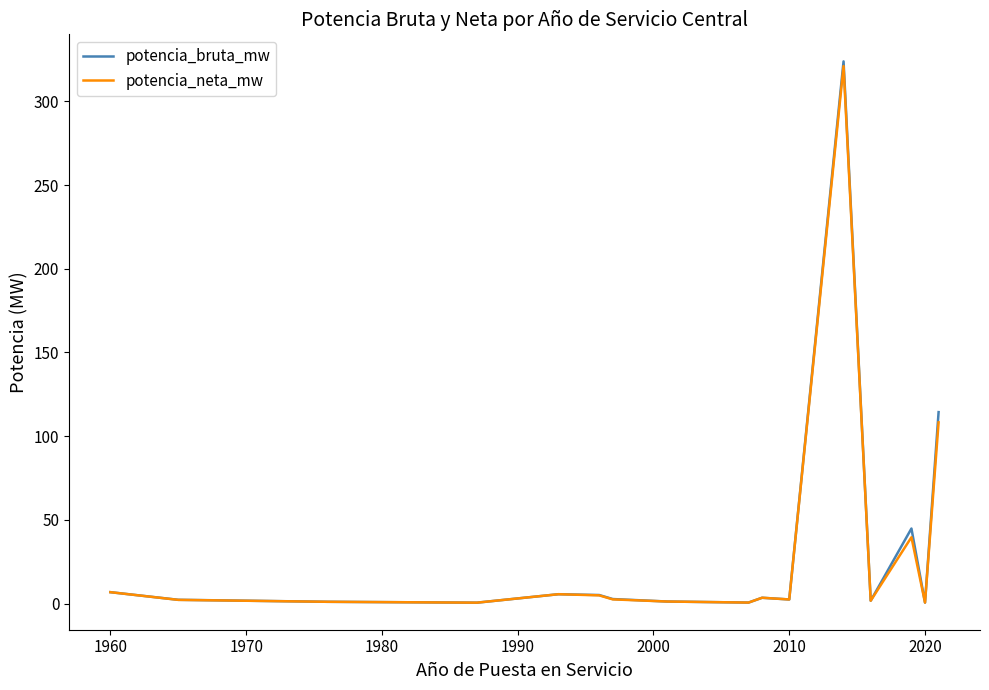

Which series has the largest range (max minus min)?

potencia_bruta_mw